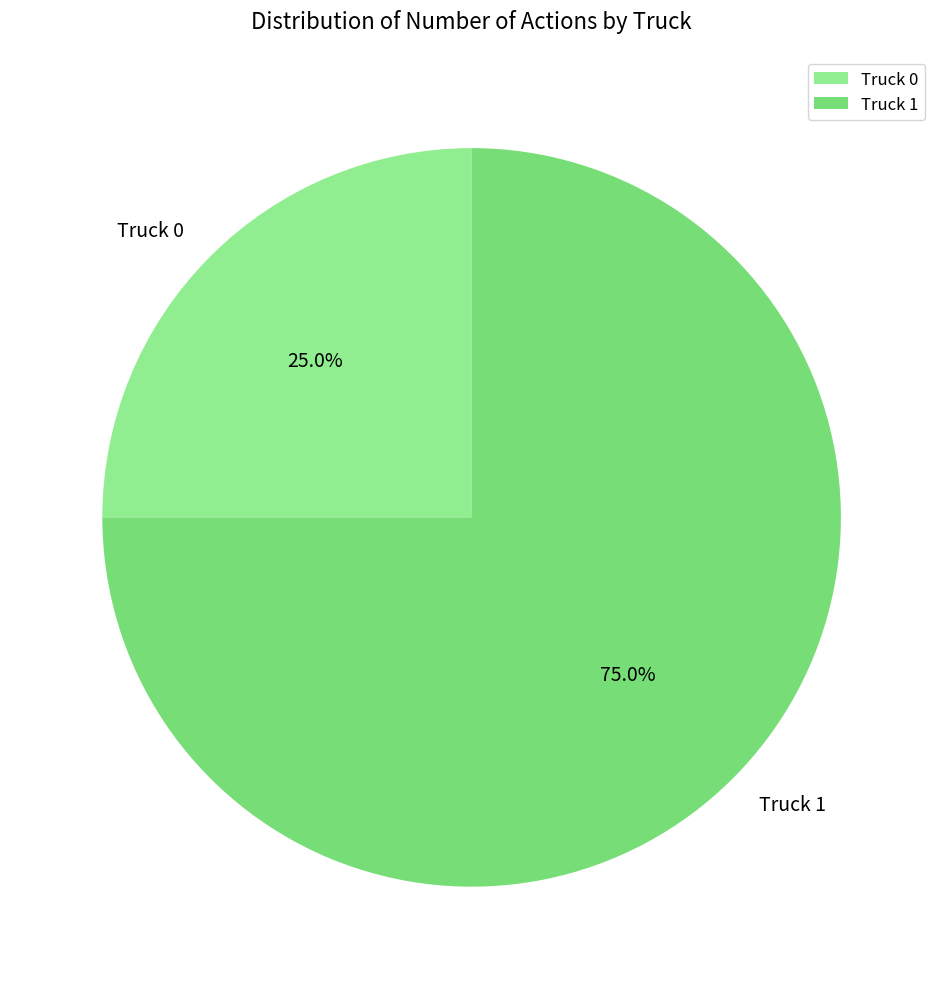

To the nearest percent, what is the difference between the Truck 1 and Truck 0 slice percentages?

50%